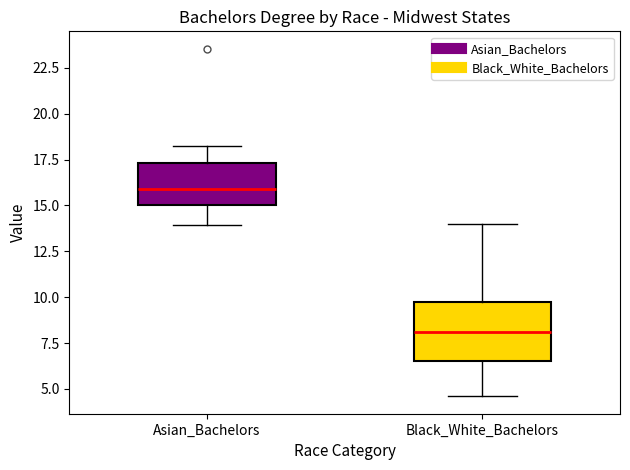

Reading left to right, transcribe this box plot: for each box, give where its median line is, the range the box spans, and where its two whiskers end, as read against the y-axis. The values are not printed on the chart, so give them approximately, as read against the axis.

Asian_Bachelors: median 16.0, box 15.0 to 17.5, whiskers 14.0 to 18.0
Black_White_Bachelors: median 8.0, box 6.5 to 9.5, whiskers 4.5 to 14.0